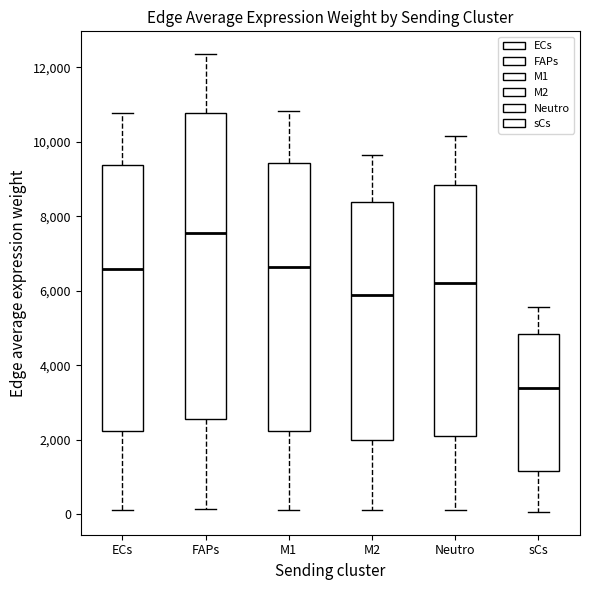

Which box's median line is the lowest?

sCs